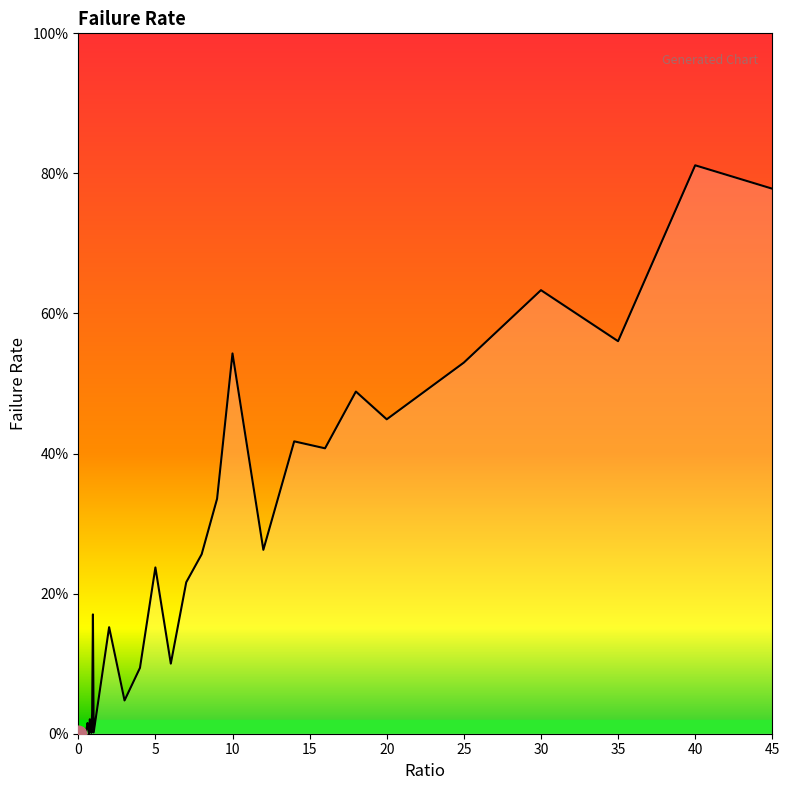

Reading right to left, extract all data points from this chart.

0.8	0.8	0.6	0.6	0.5	0.4	0.5	0.4	0.4	0.3	0.5	0.3	0.3	0.2	0.1	0.2	0.1	0.0	0.2	0.0	0.2	0.0	0.0	0.0	0.0	0.0	0.0	0.0	0.0	0.0	0.0	0.0	0.0	0.0	0.0	0.0	0.0	0.0	0.0	0.0